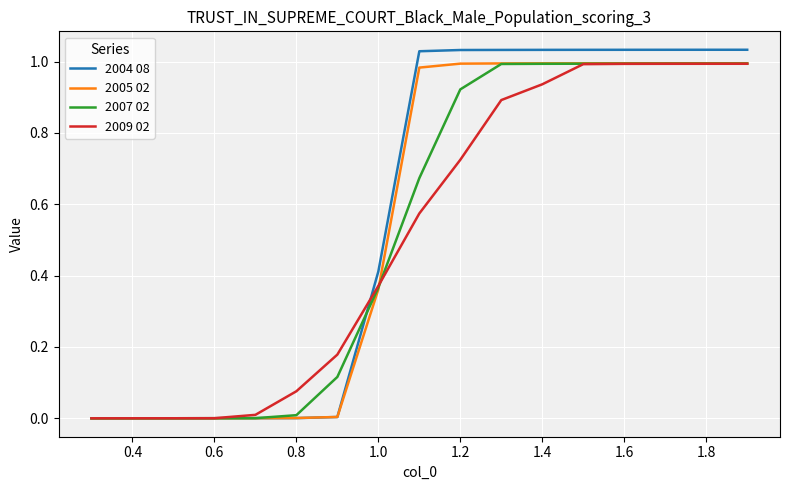

What are all the series names shown in the legend?

2004 08, 2005 02, 2007 02, 2009 02